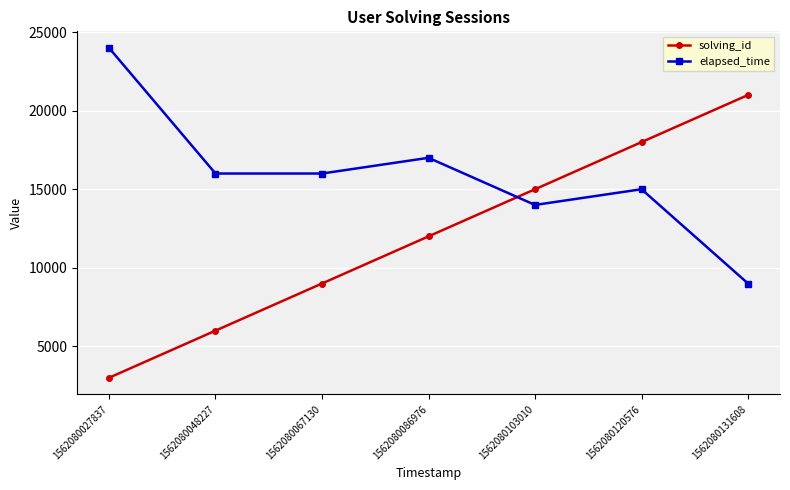

At how many categories does at least one series exceed 3194?

7